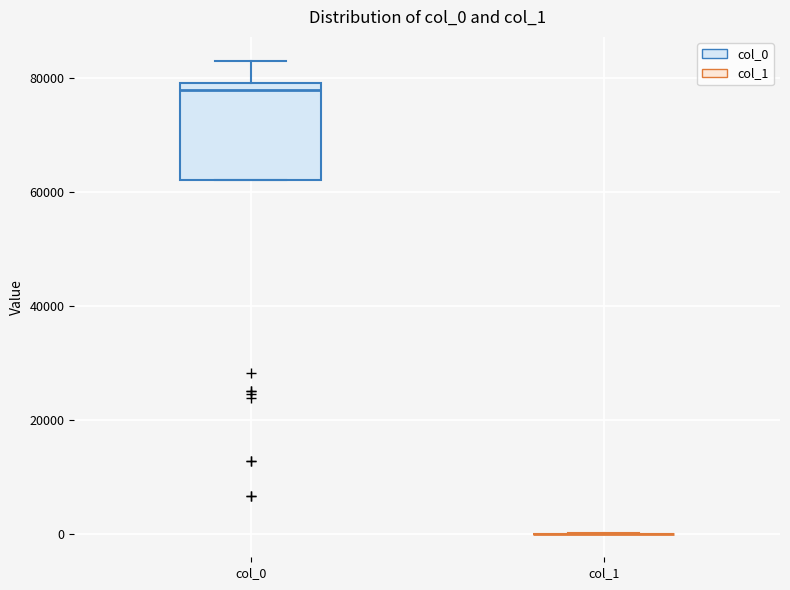

Comparing the boxes themselves (not the whiskers), which one is the tallest?

col_0